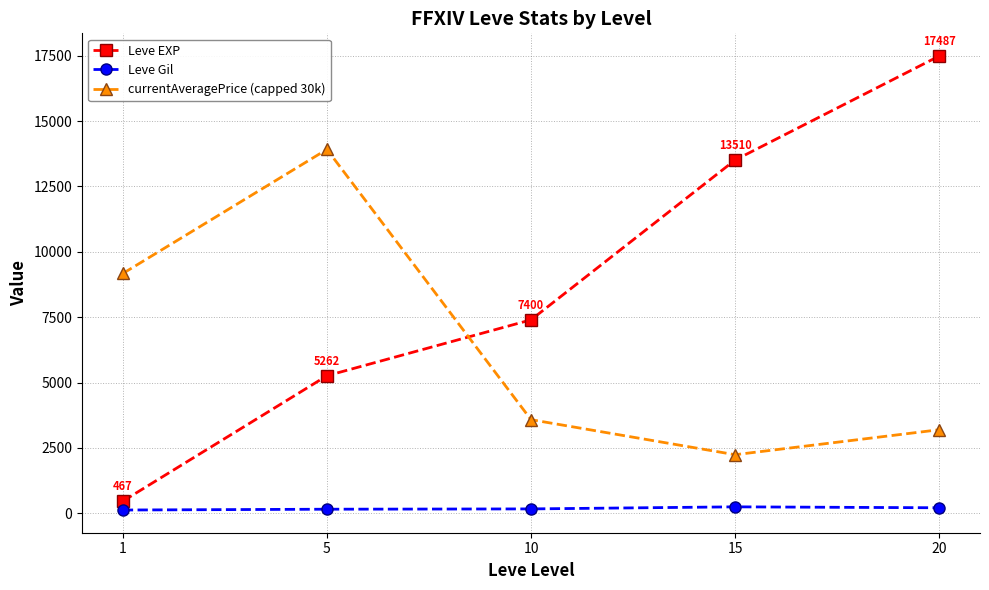

How many interior local valleys does the currentAveragePrice (capped 30k) series have?

1